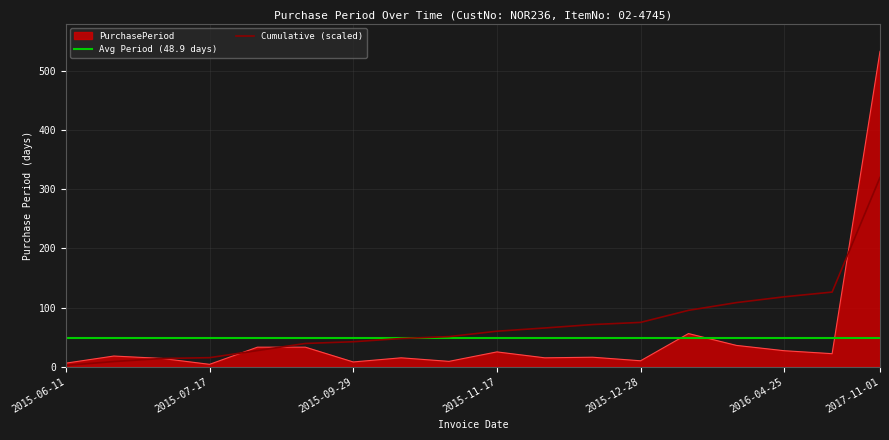

Is the value of PurchasePeriod at 2016-04-25 greater than the value of Cumulative (scaled) at 2015-09-29?

No